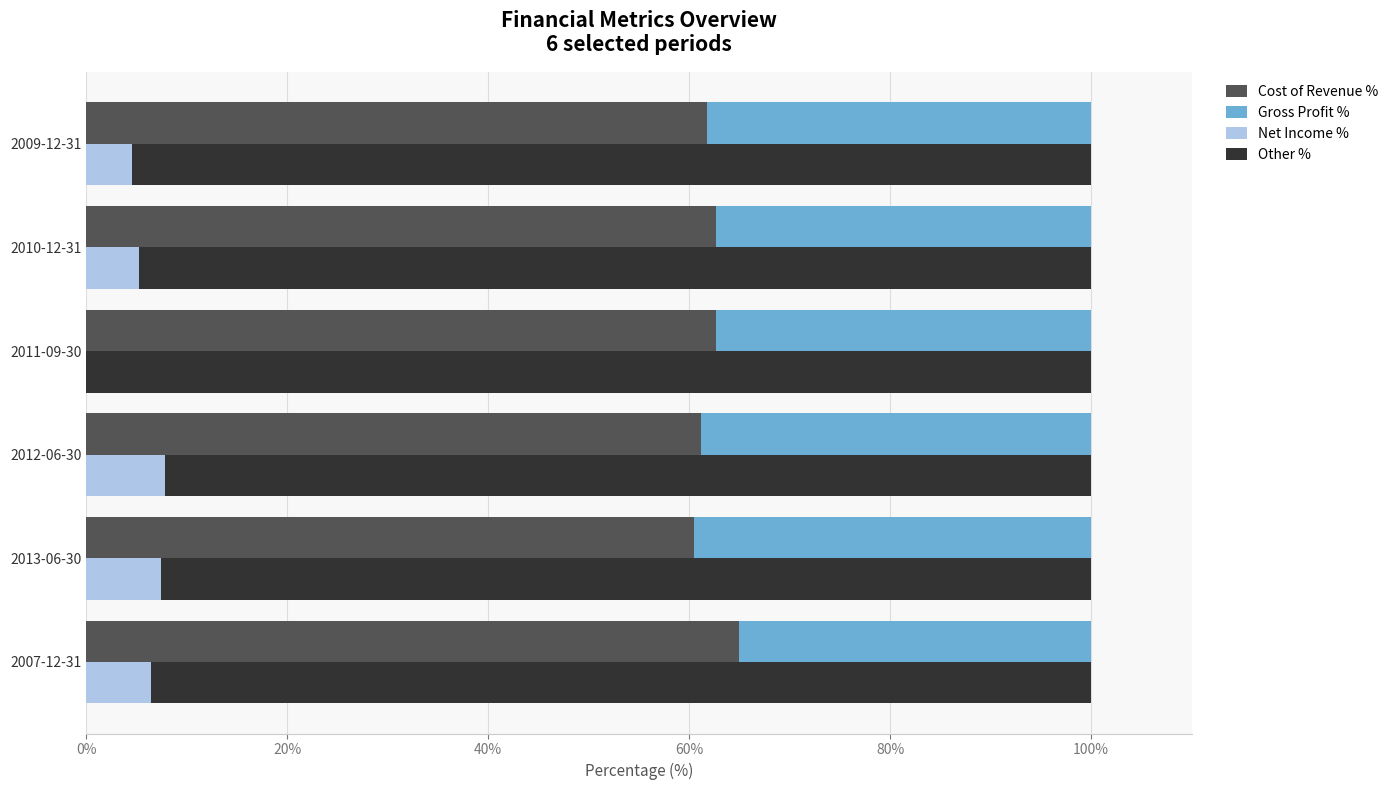

The Gross Profit % series shows 38.2 at 2009-12-31. True or false?

True